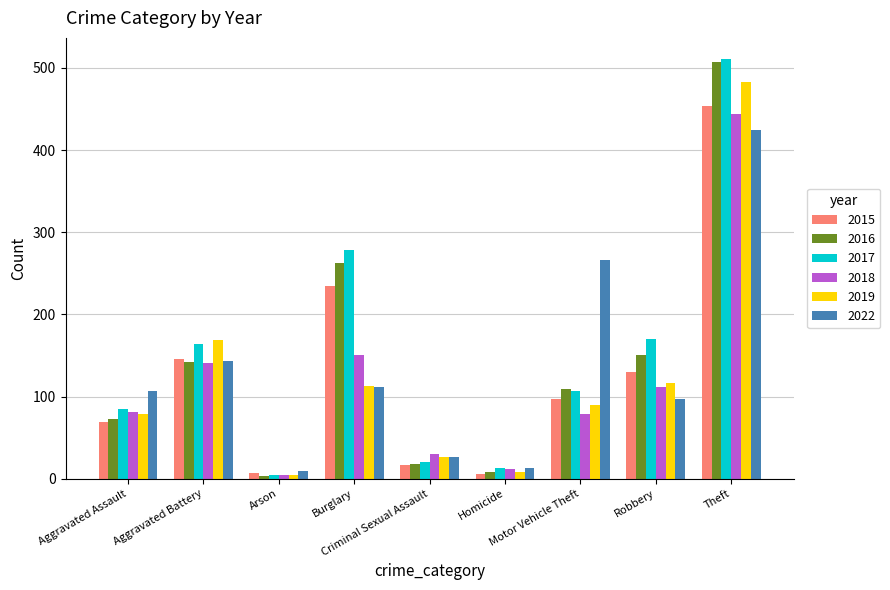

What value does the 2018 series have at Robbery, to the nearest 50?

100